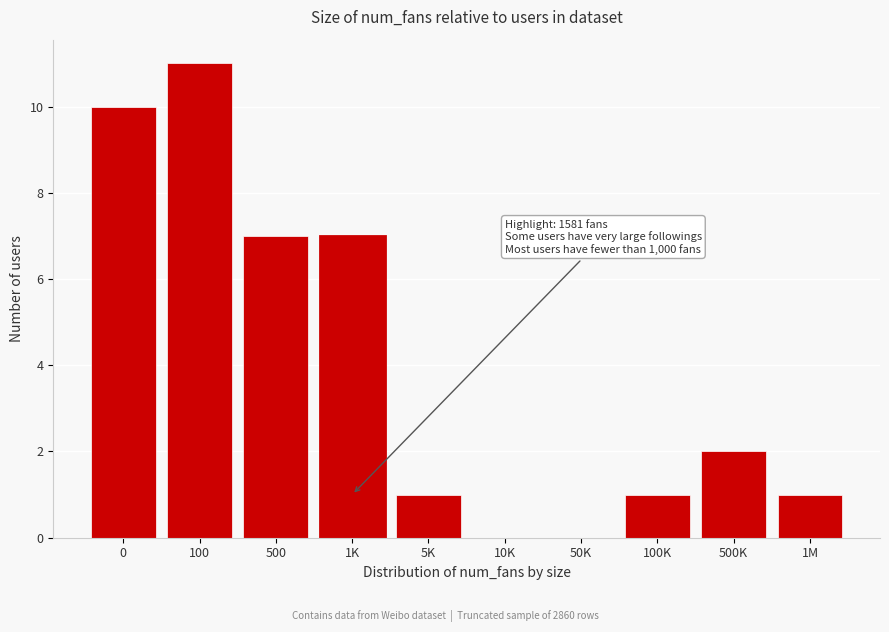

Reading left to right, extract all data points from this chart.

0=10	100=11	500=7	1K=7	5K=1	10K=0	50K=0	100K=1	500K=2	1M=1